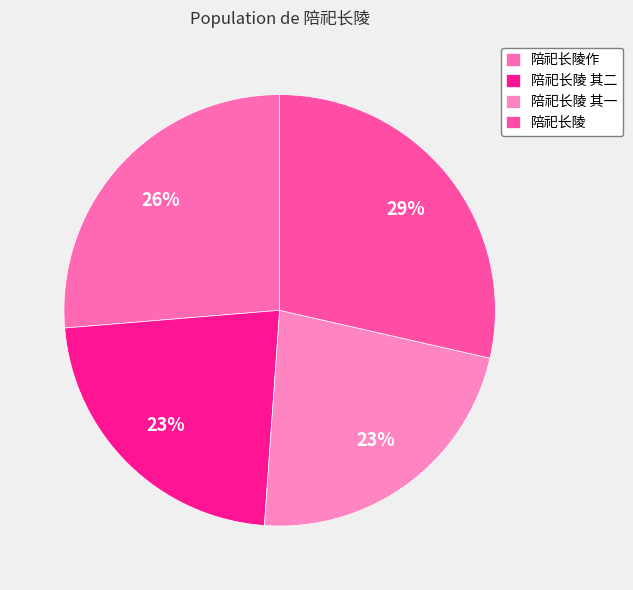

To the nearest percent, what portion does 陪祀长陵 其一 represent?

23%